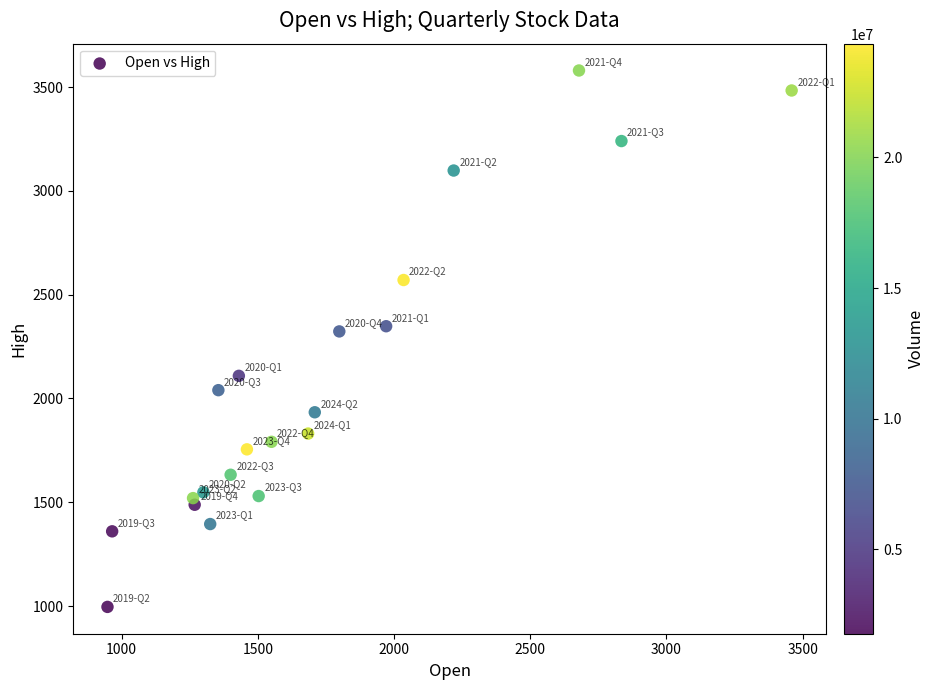

What is the range of X values (max minus min)?

2512.0